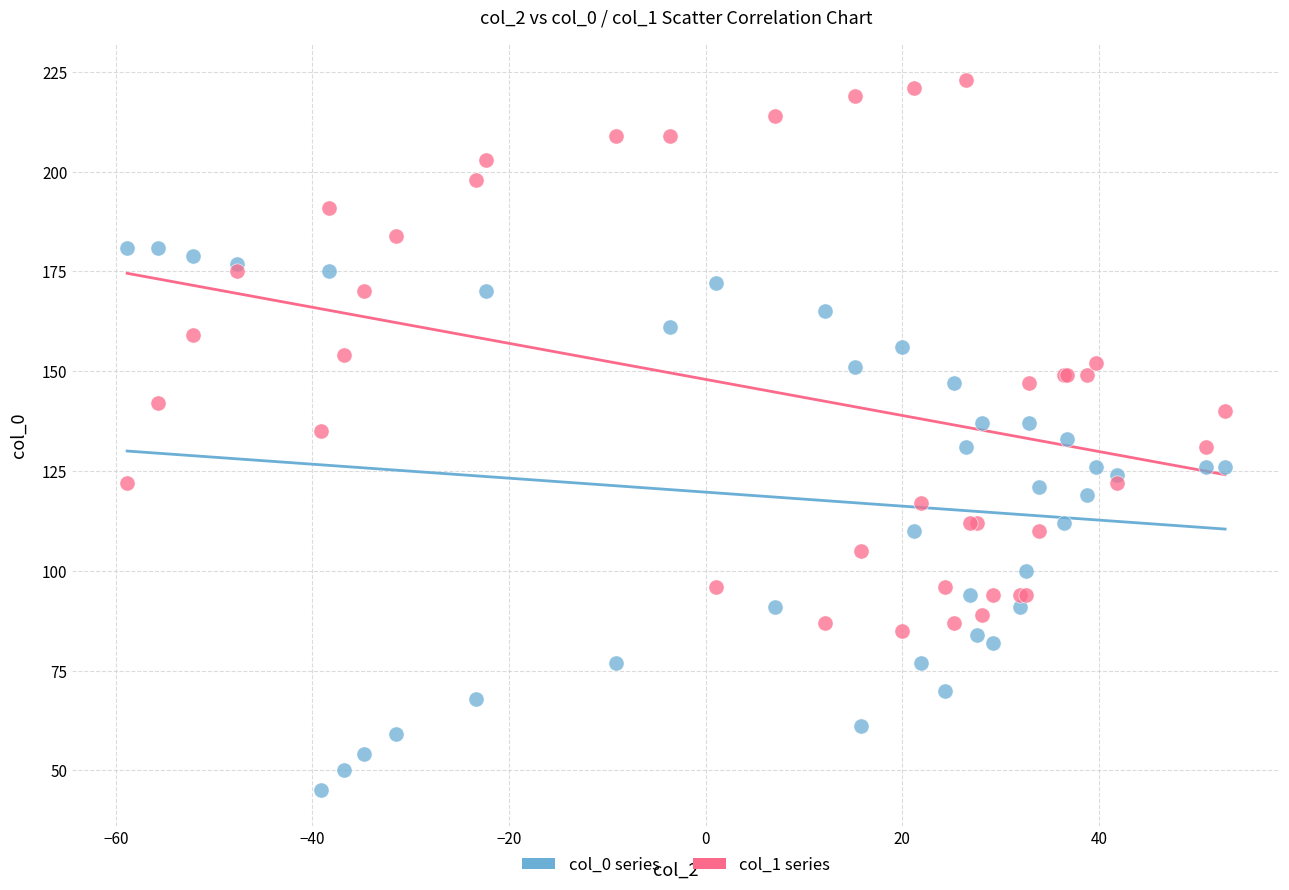

Which series reaches the maximum Y coordinate?

col_1 series